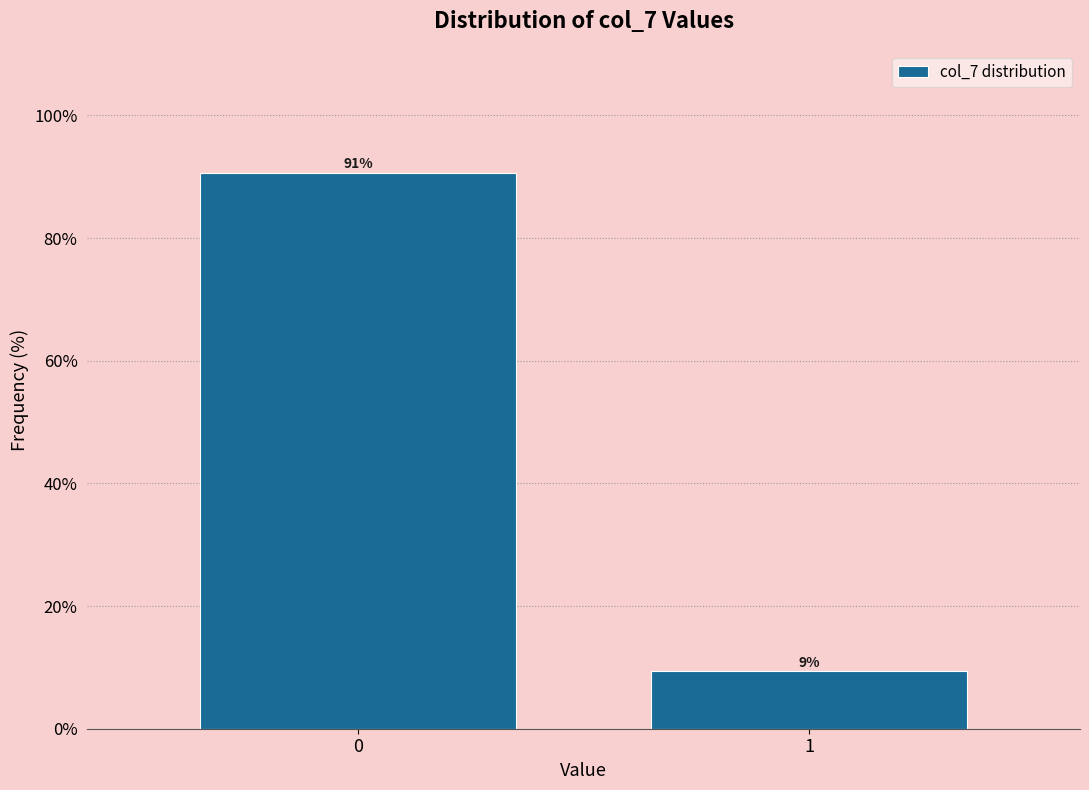

What is the value of the 2nd bar from the left?

9.3